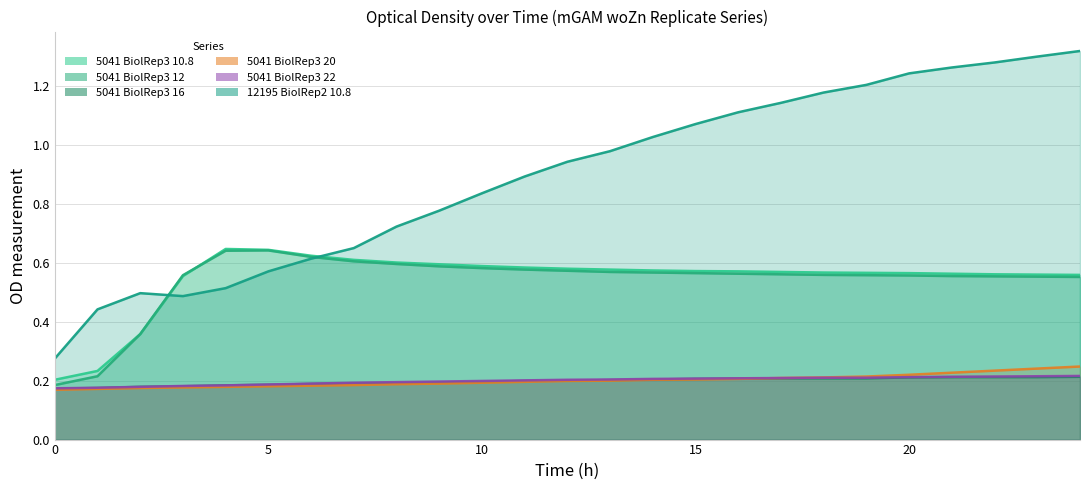

True or false: 5041_mGAM_woZn_TechRep1_BiolRep3_10.8_B3 has a value of 0.3 at 22.

False